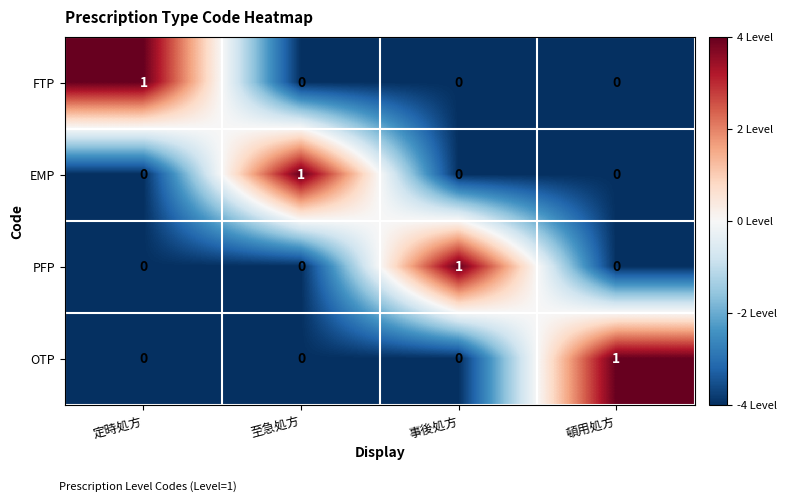

What is the minimum value shown in the chart?

0